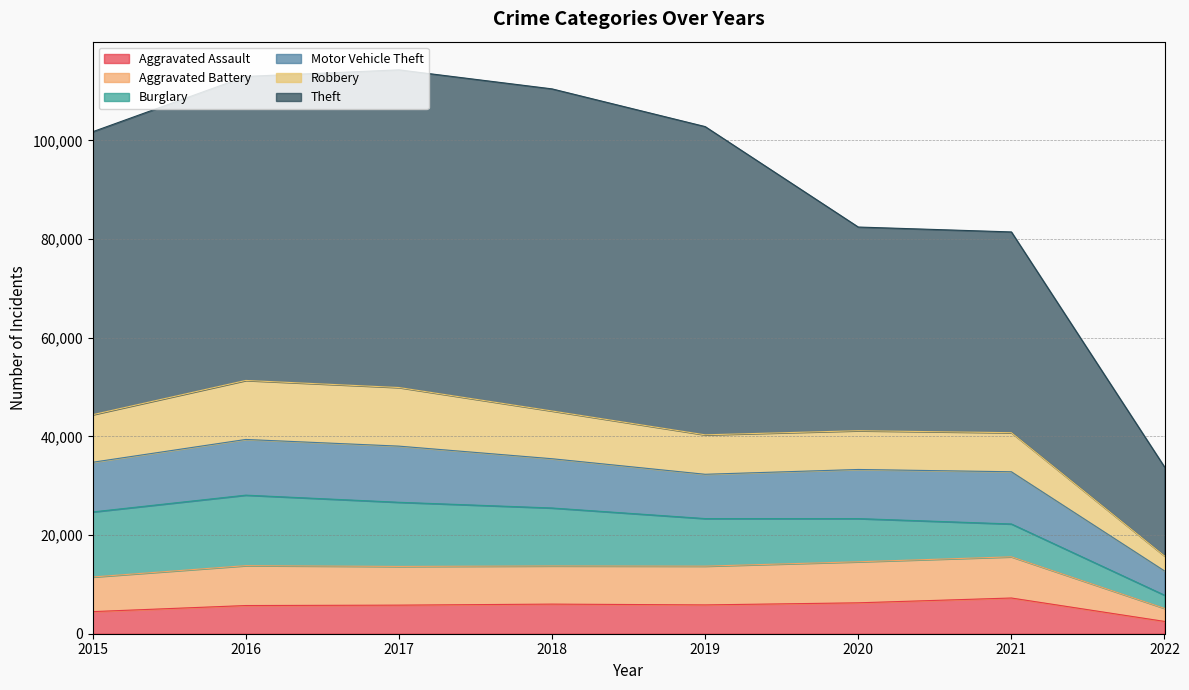

Where does the Aggravated Battery series first go above 13736?

2016